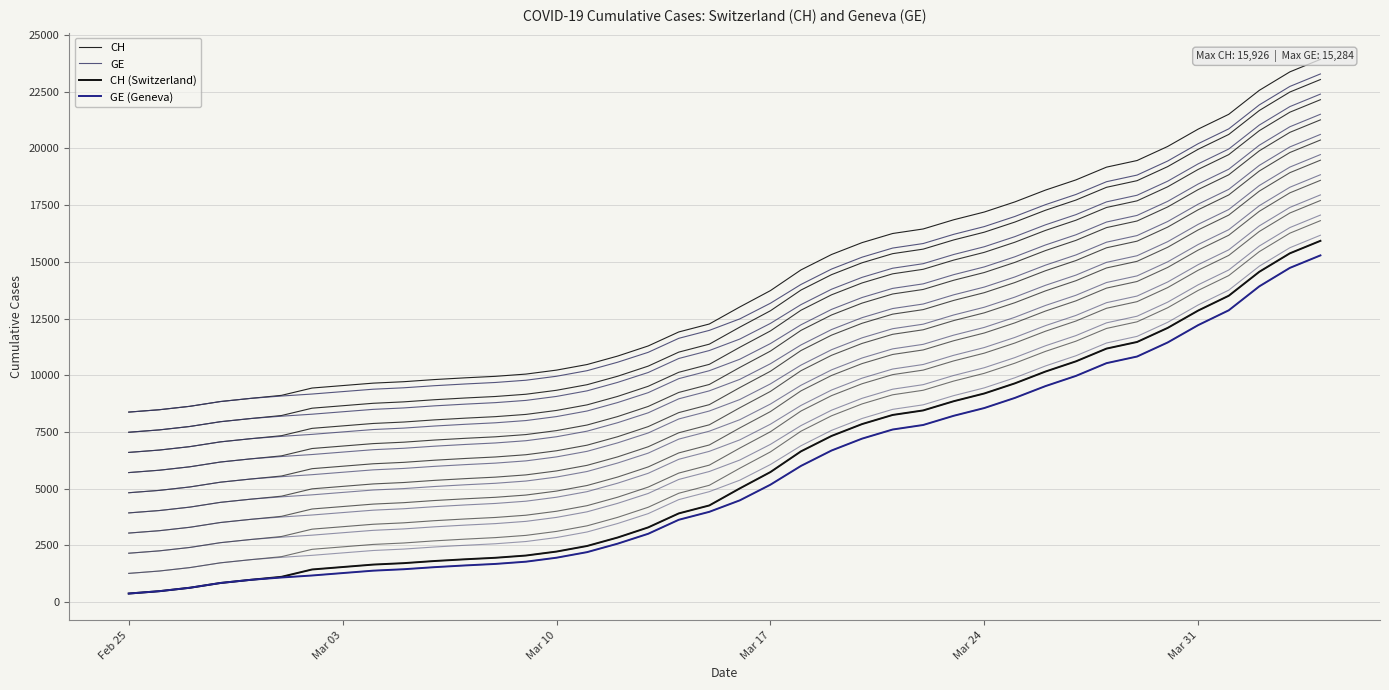

True or false: GE (Geneva) has a value of 971 at Mar 10.

False